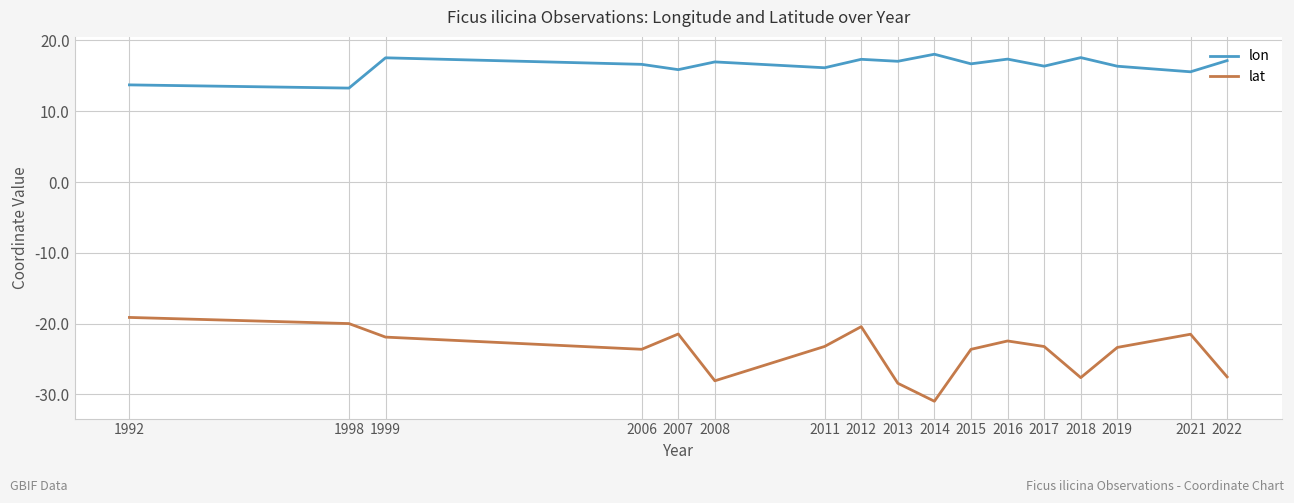

List the series in order of their overall mean, highest first.

lon, lat